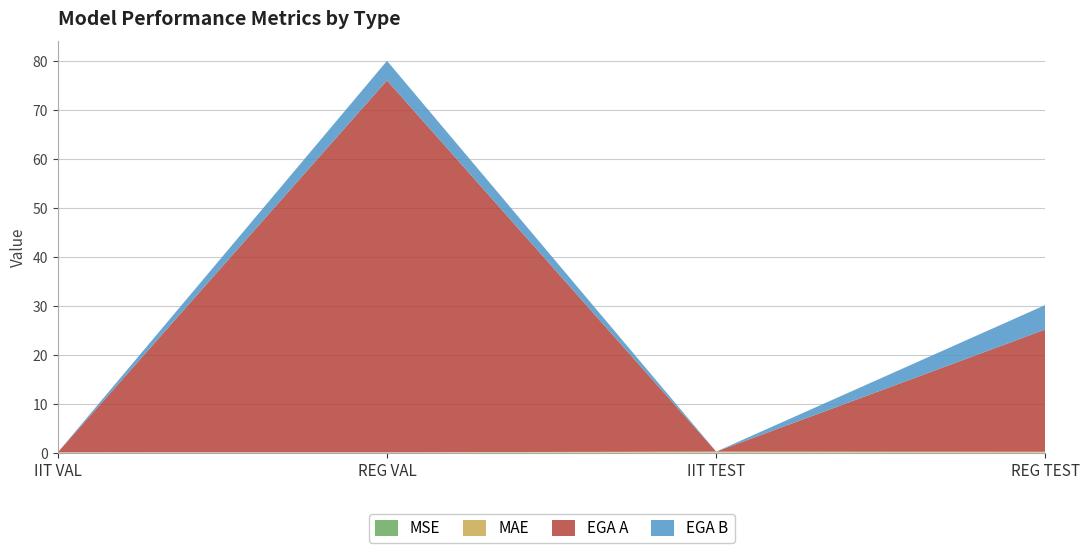

Reading left to right, transcribe all the data shown in this chart.

MSE: 0.0	0.0	0.0	0.0
MAE: 0.1	0.1	0.2	0.1
EGA A: 0.0	76.0	0.0	25.0
EGA B: 0.0	4.0	0.0	5.0